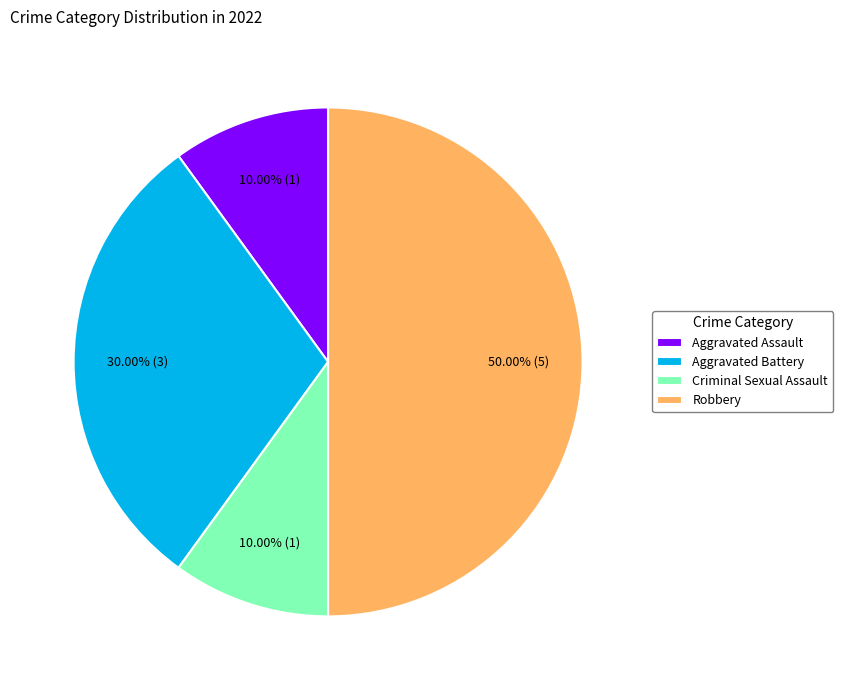

To the nearest percent, what is the combined percentage of Aggravated Battery and Aggravated Assault?

40%